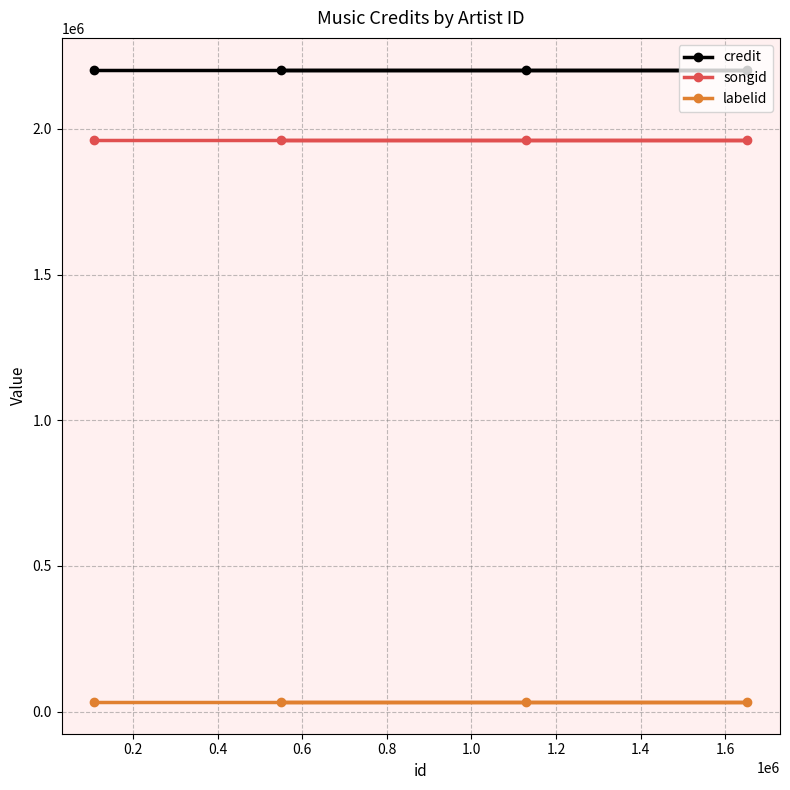

Reading right to left, list all the values displayed in this chart.

credit: 2203461	2203461	2203461	2203461
songid: 1960559	1960559	1960559	1960559
labelid: 32995	32995	32995	32995